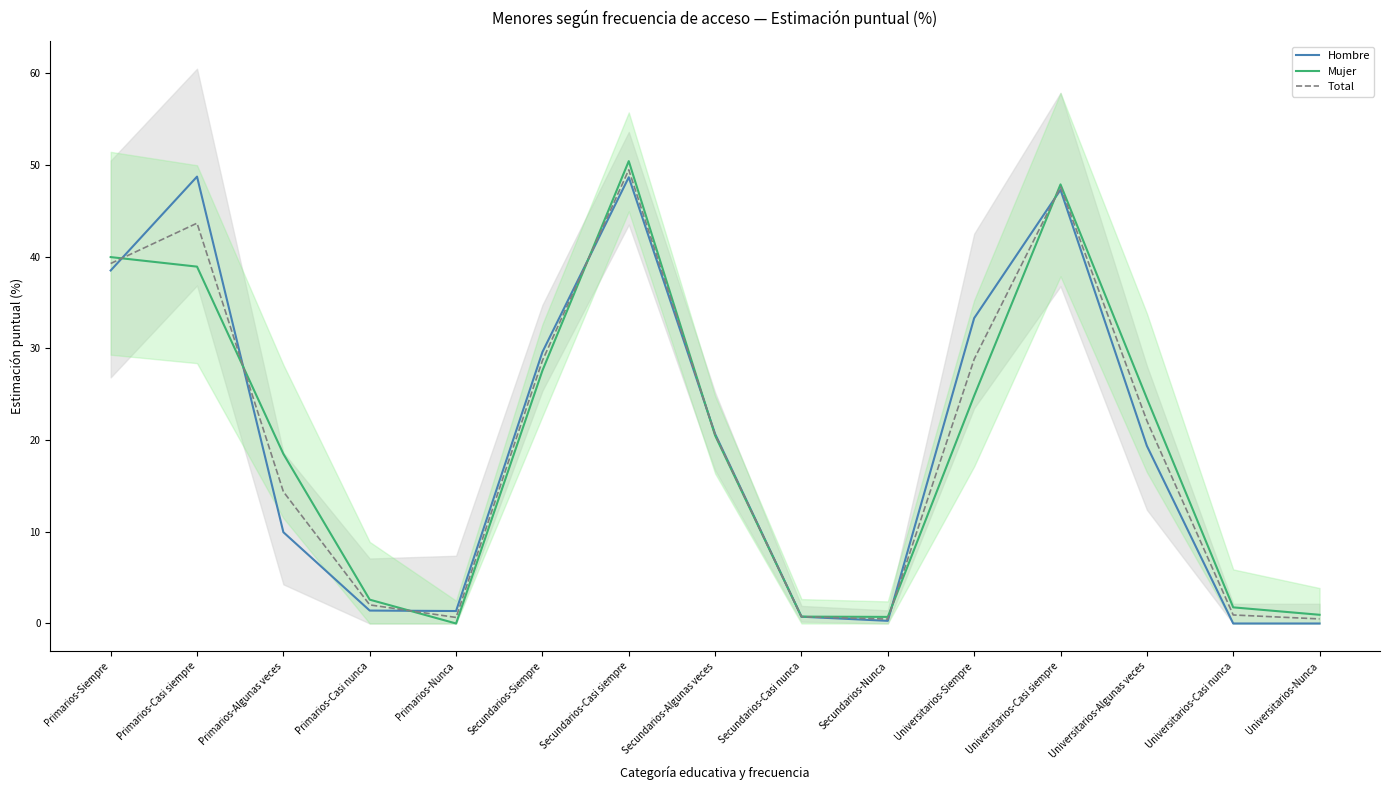

Rank the series by their maximum value, from highest to lowest.

Mujer, Total, Hombre